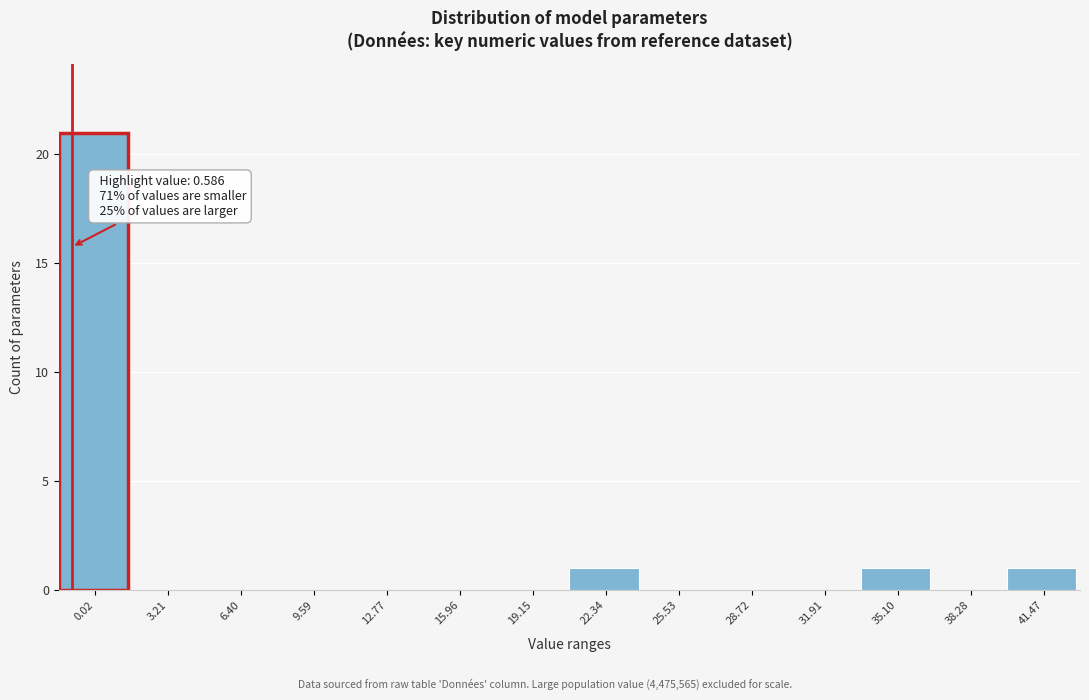

Reading left to right, list all the values displayed in this chart.

0.02=21	3.21=0	6.40=0	9.59=0	12.77=0	15.96=0	19.15=0	22.34=1	25.53=0	28.72=0	31.91=0	35.10=1	38.28=0	41.47=1